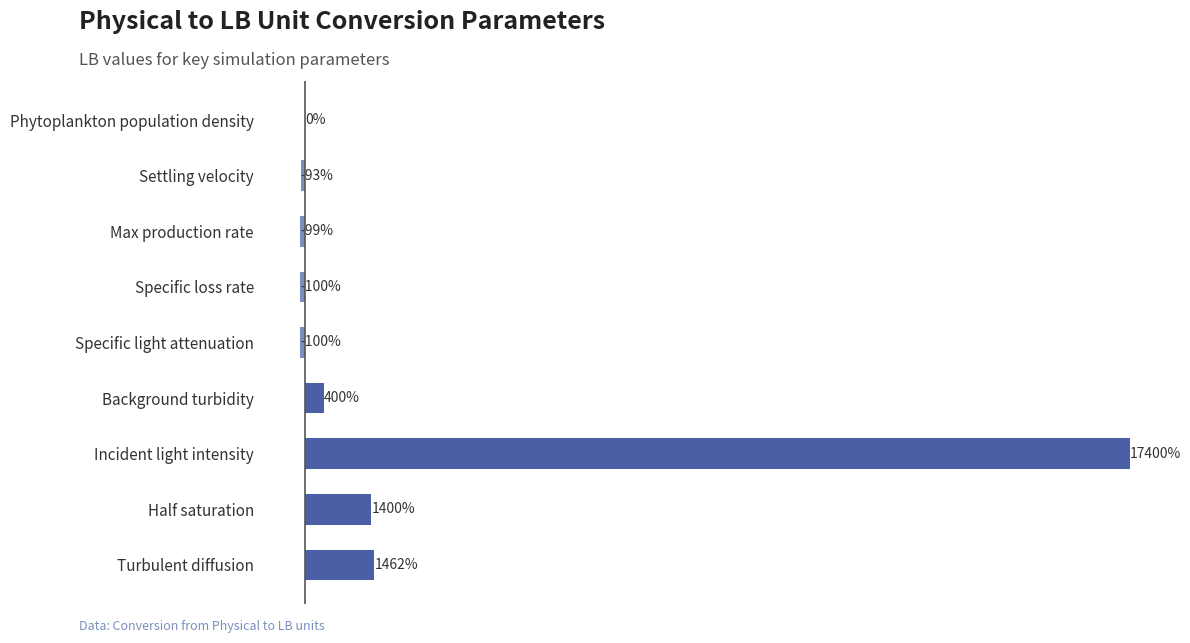

Which category has the highest value across all series?

Incident light intensity